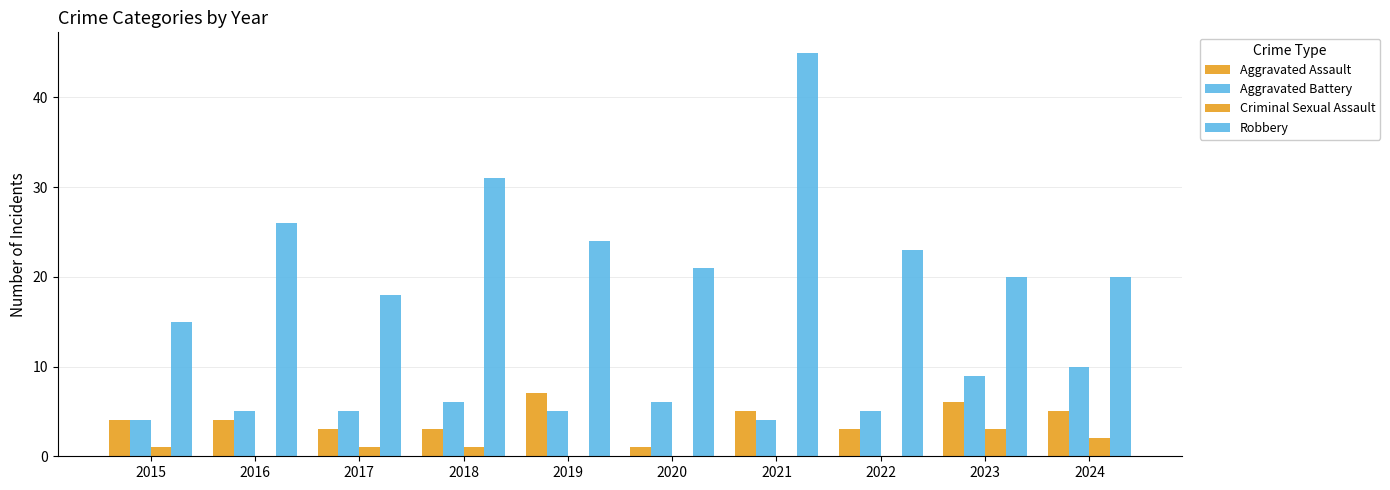

What is the value of the Robbery bar at the 9th from the left?

20